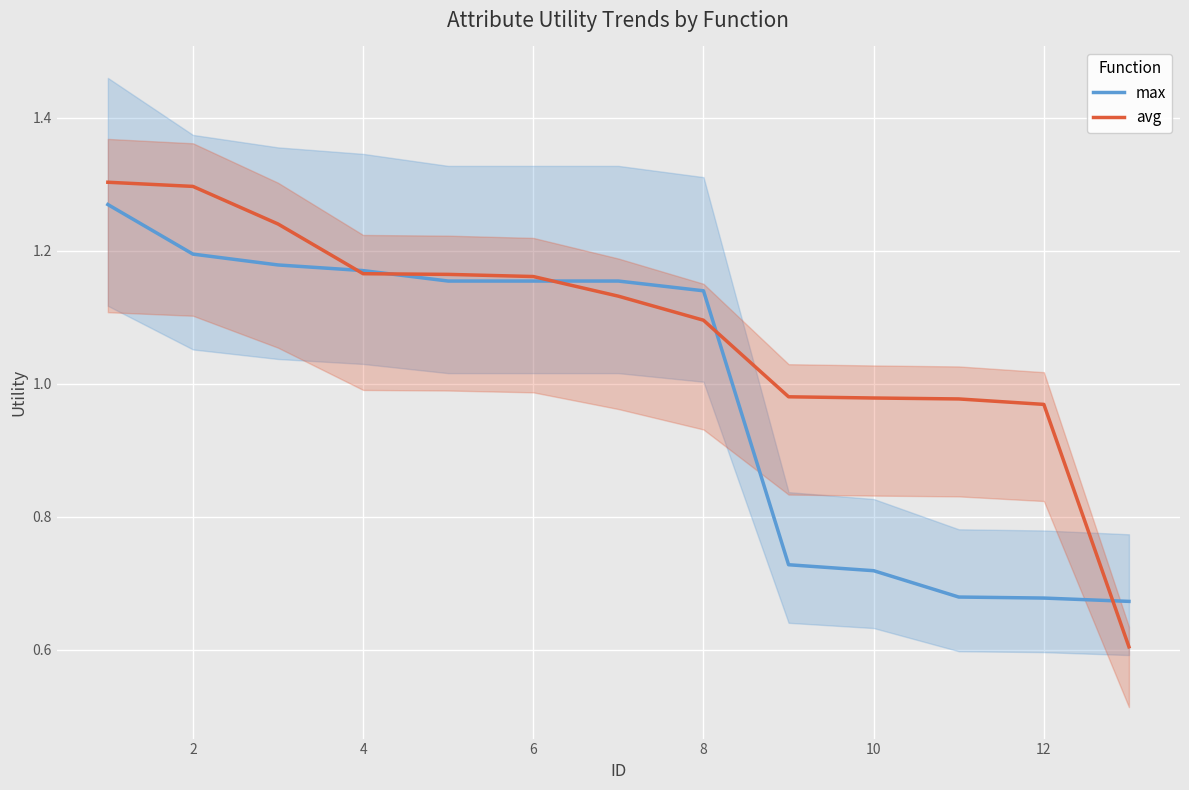

What is the lowest value of the avg series?

0.6